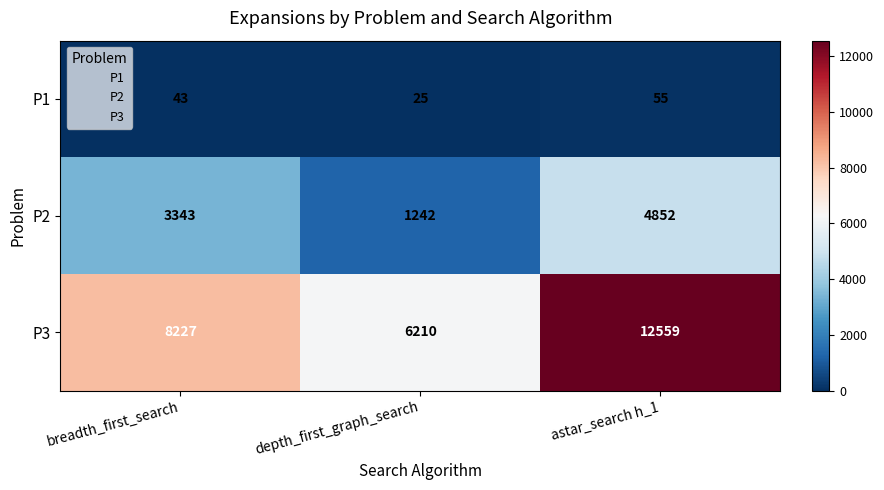

What is the difference between the maximum and minimum values in the P3 series?

6349